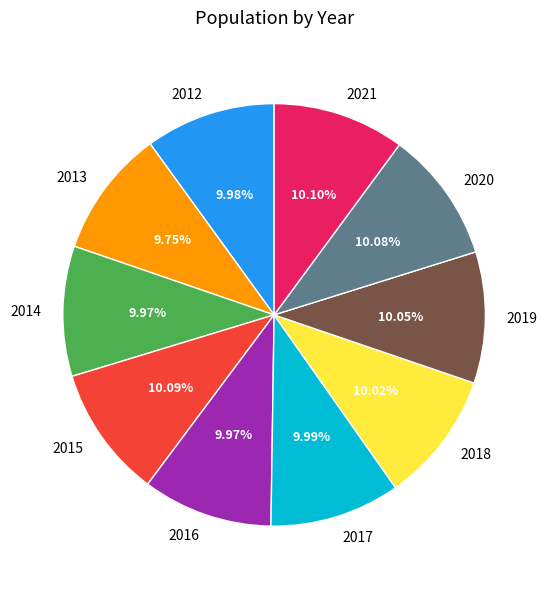

How much of the chart is everything except 2020?

89.9%